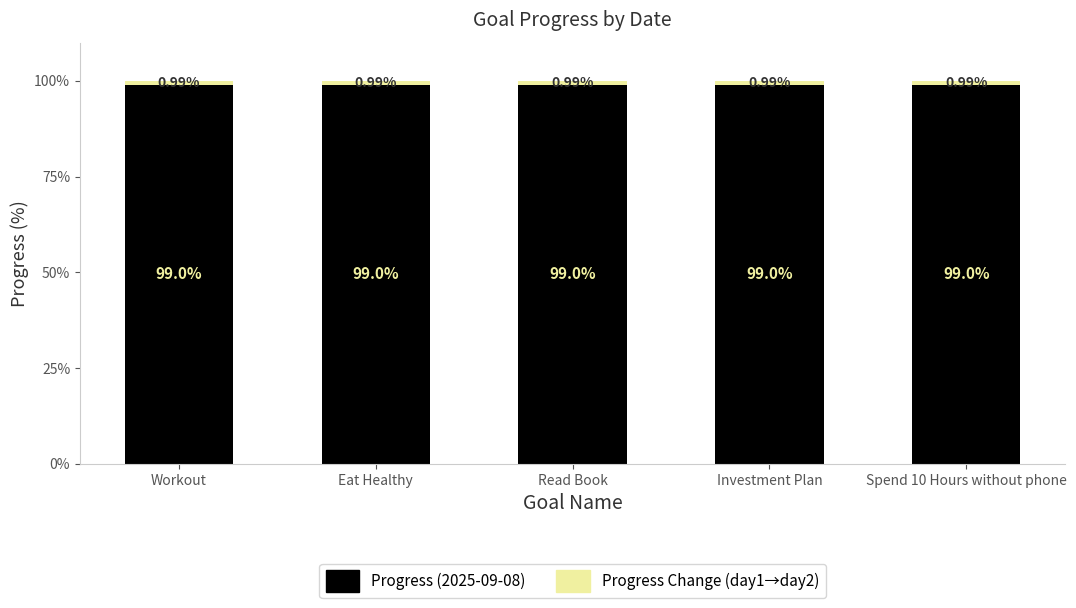

Does the chart contain any negative values?

No